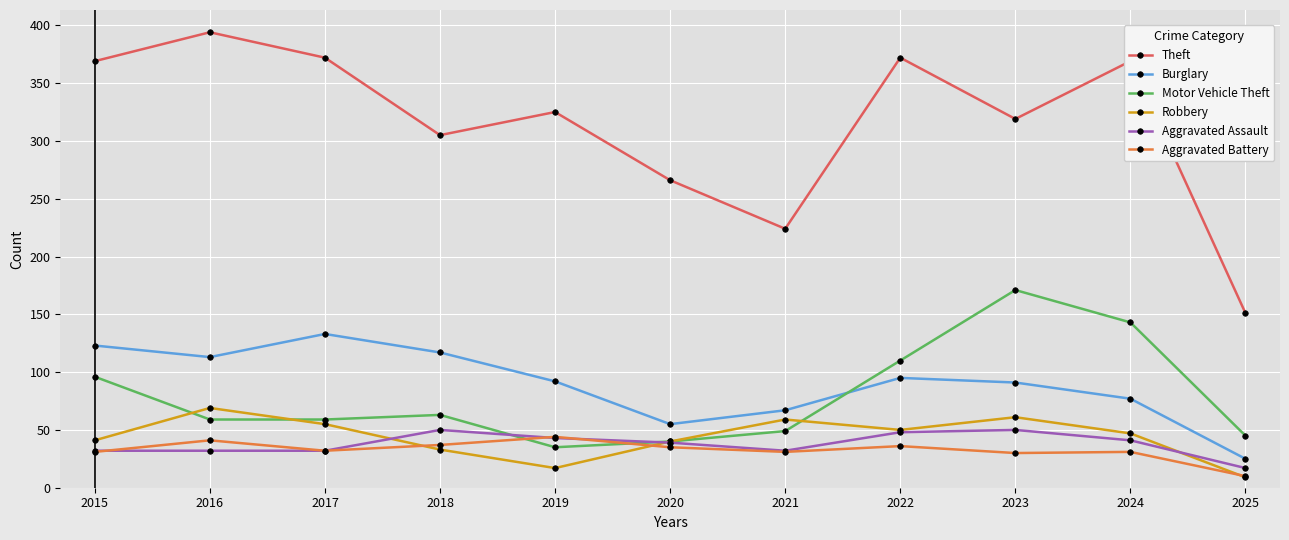

Which category has the lowest value across all series?

2025